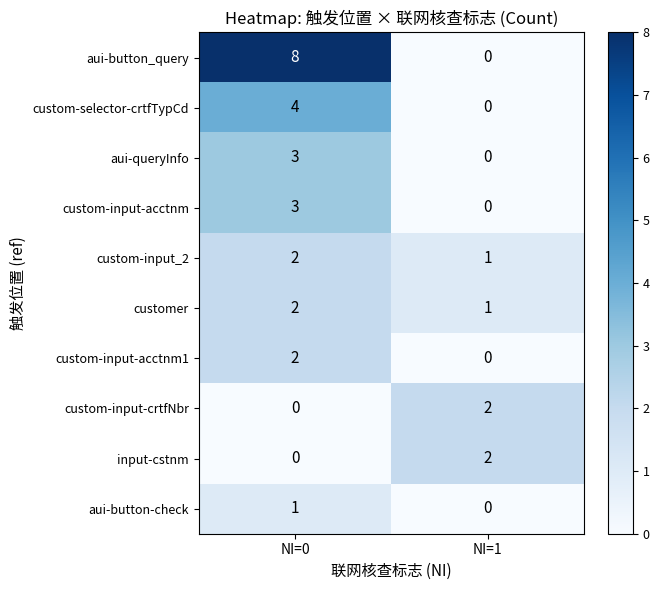

Reading left to right, extract all data points from this chart.

aui-button_query: NI=0=8	NI=1=0
custom-selector-crtfTypCd: NI=0=4	NI=1=0
aui-queryInfo: NI=0=3	NI=1=0
custom-input-acctnm: NI=0=3	NI=1=0
custom-input_2: NI=0=2	NI=1=1
customer: NI=0=2	NI=1=1
custom-input-acctnm1: NI=0=2	NI=1=0
custom-input-crtfNbr: NI=0=0	NI=1=2
input-cstnm: NI=0=0	NI=1=2
aui-button-check: NI=0=1	NI=1=0